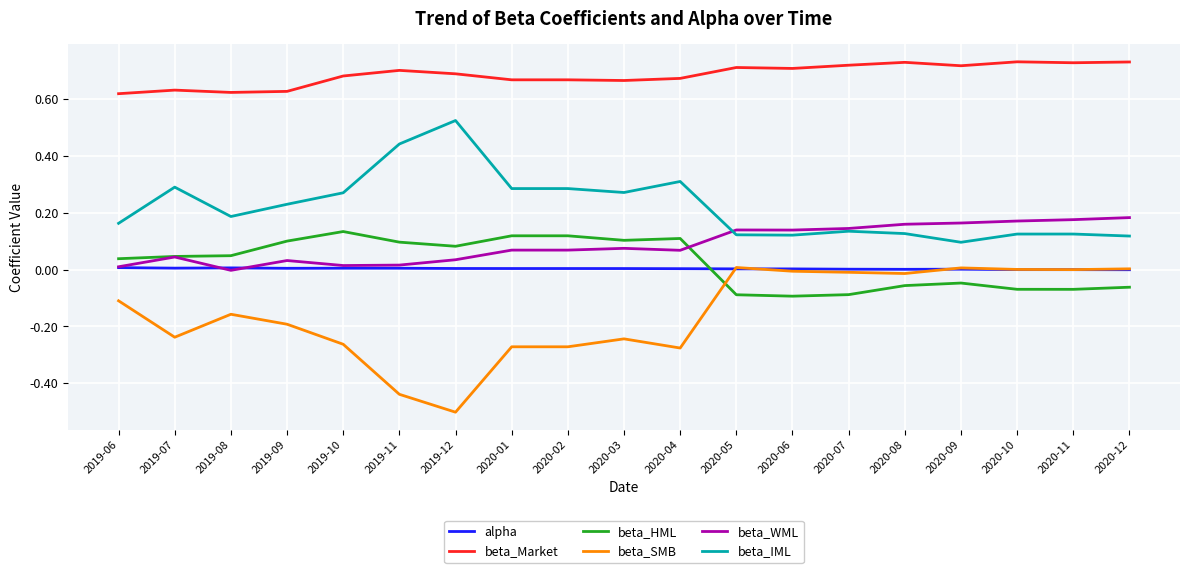

True or false: beta_SMB has more than 0 interior local peaks.

True